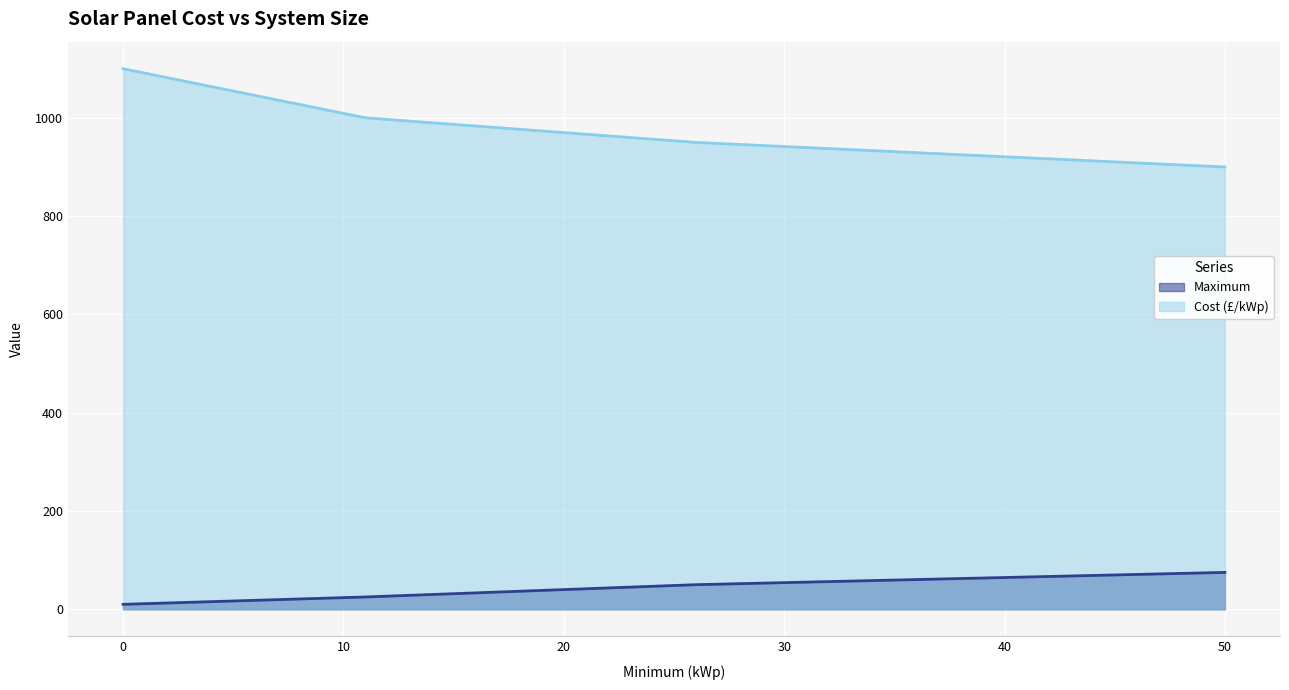

List the series in order of their overall mean, highest first.

Cost (£/kWp), Maximum